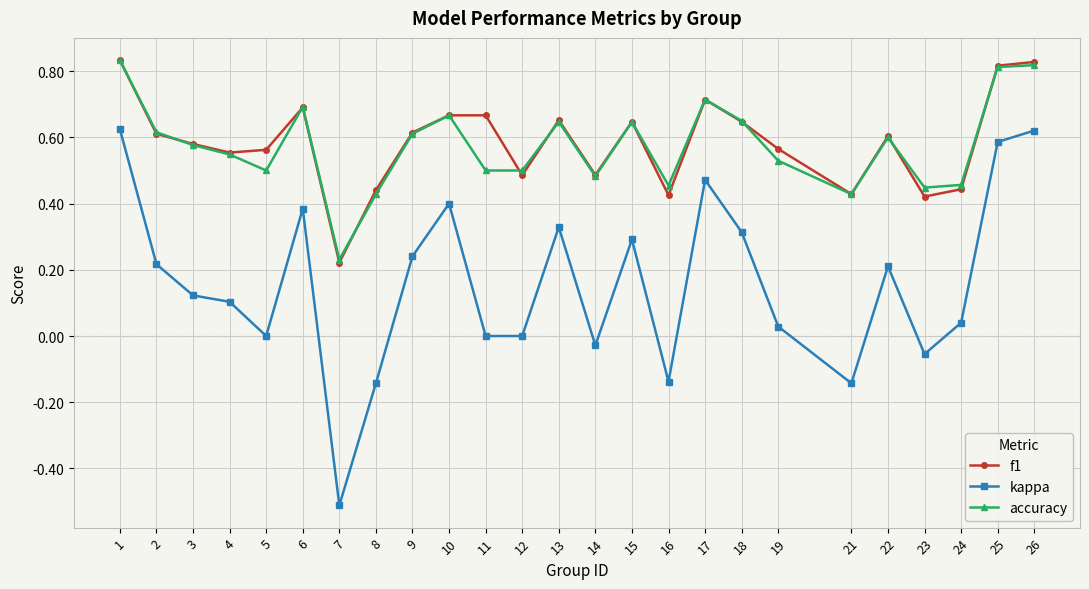

True or false: kappa and f1 intersect in this chart.

False